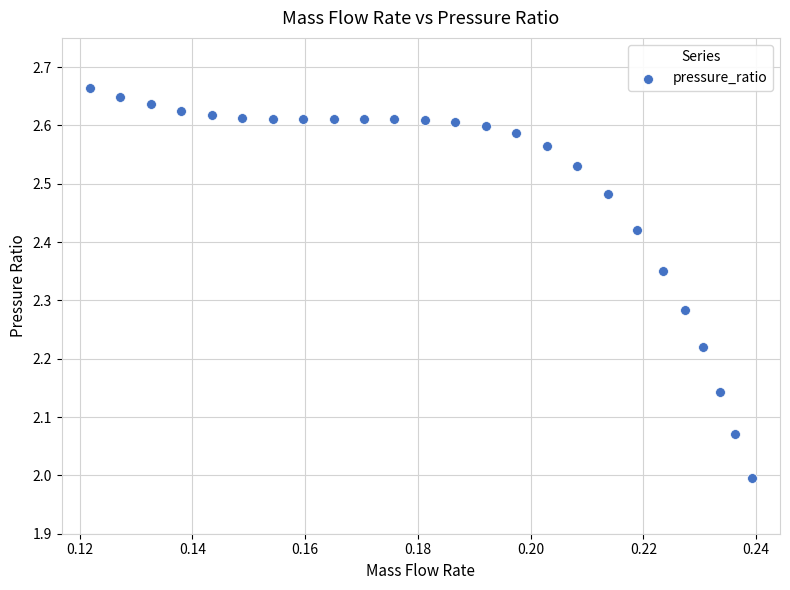

What is the range of Y values (max minus min)?

0.7